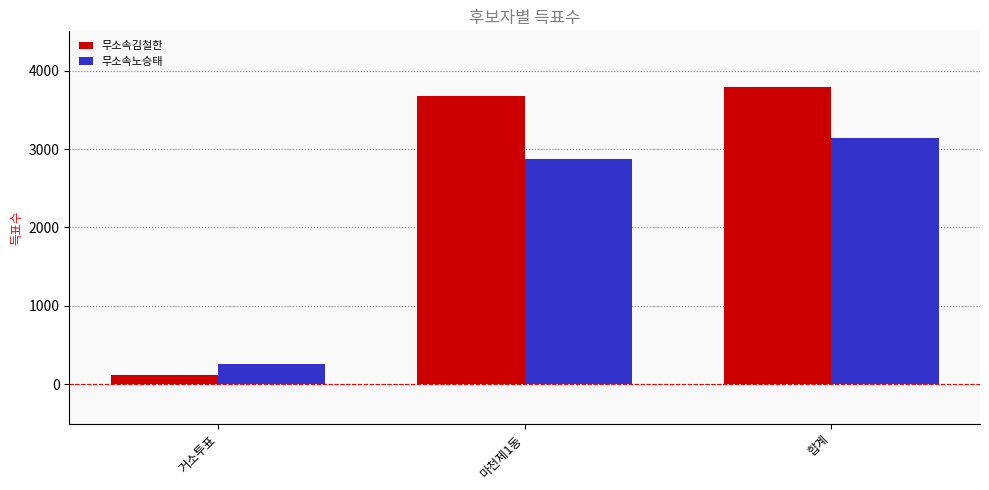

What is the difference between the maximum and minimum values in the 무소속노승태 series?

2879